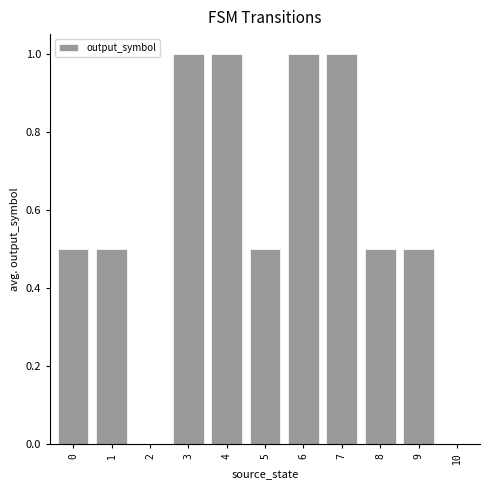

Reading right to left, list all the values displayed in this chart.

10=0.0	9=0.5	8=0.5	7=1.0	6=1.0	5=0.5	4=1.0	3=1.0	2=0.0	1=0.5	0=0.5